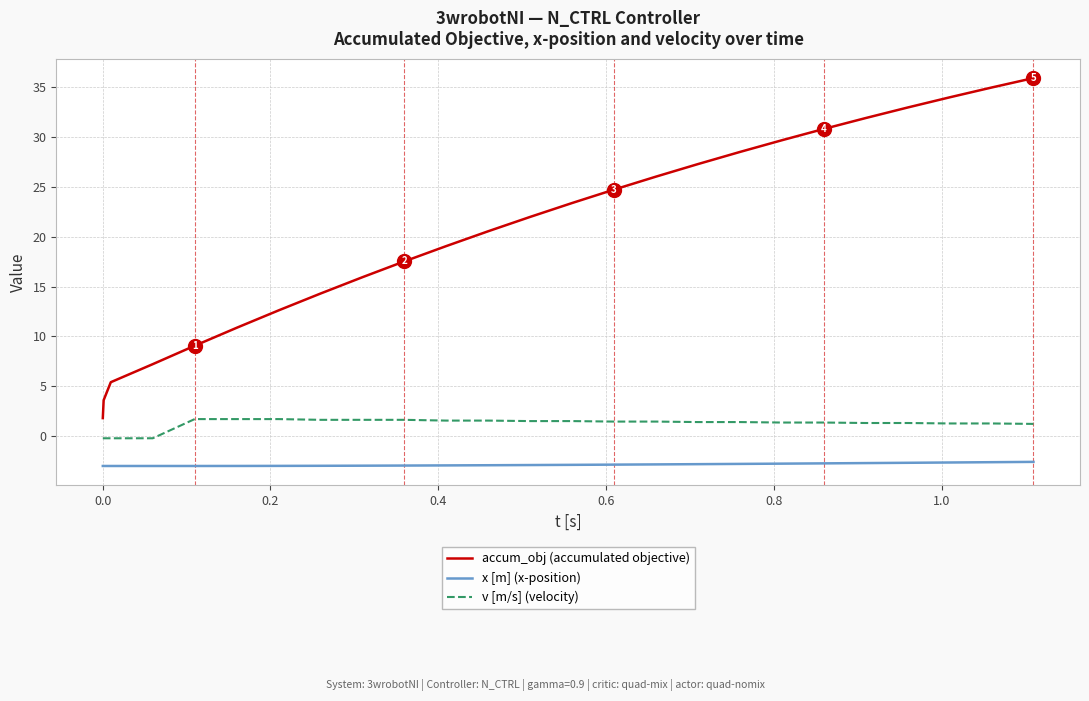

True or false: x [m] (x-position) and v [m/s] (velocity) cross at least once.

False